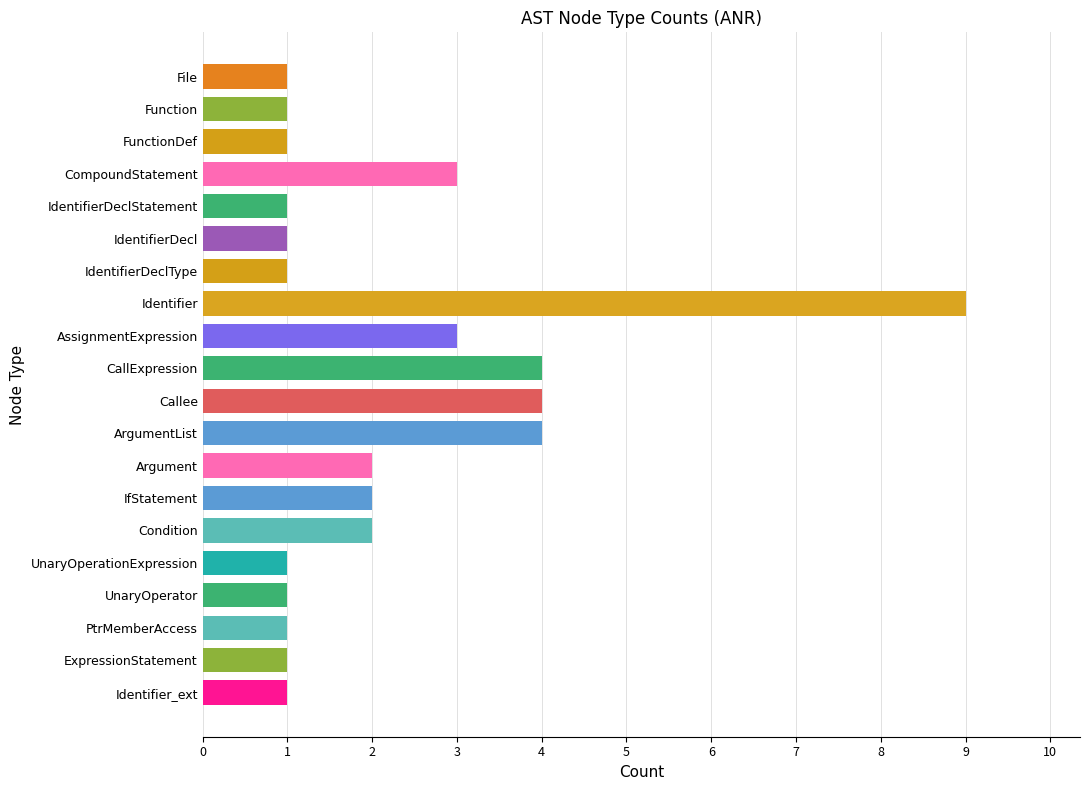

What is the sum of all values?

44